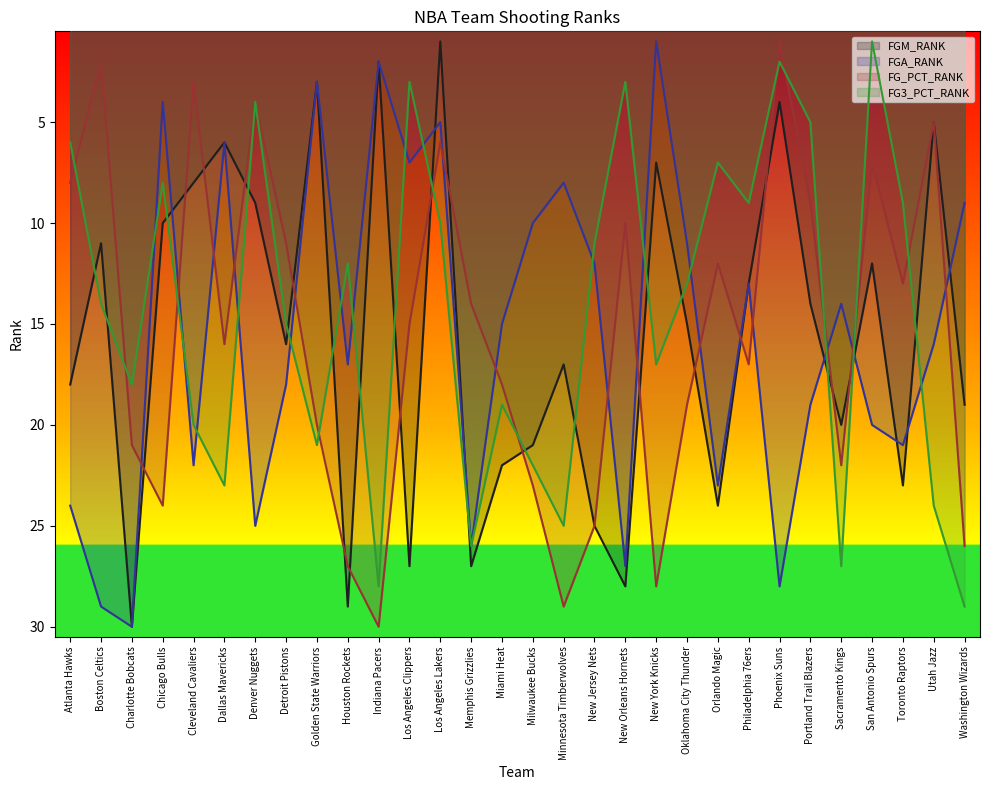

What are all the series names shown in the legend?

FGM_RANK, FGA_RANK, FG_PCT_RANK, FG3_PCT_RANK